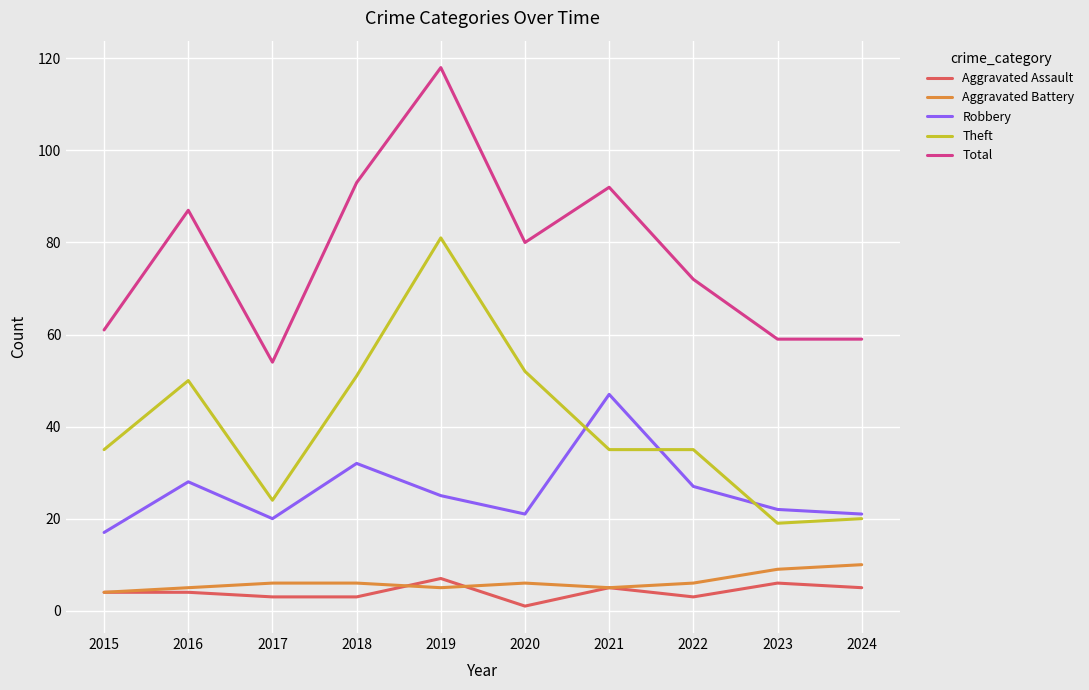

At which category does the chart reach its minimum across all series?

2020